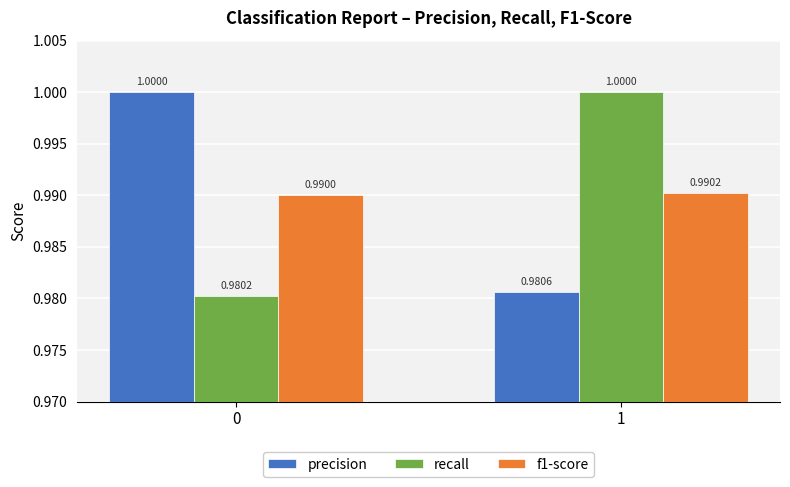

Is it true that recall equals 1.0 at 1?

True